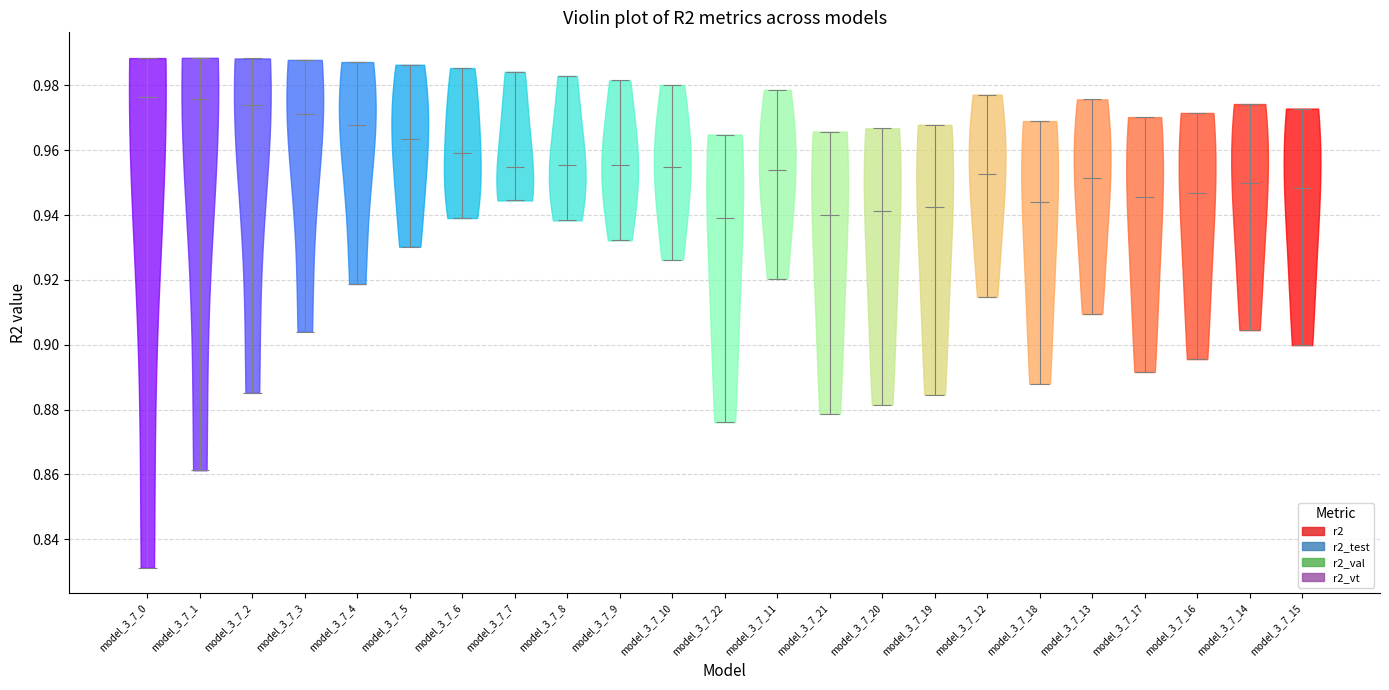

Reading left to right, read every violin against the y-axis: where its median line is, and the lowest and highest points it reaches. The values are not printed on the chart, so give them approximately, as read against the axis.

model_3_7_0: median line 0.976, lowest point 0.832, highest point 0.988
model_3_7_1: median line 0.976, lowest point 0.862, highest point 0.988
model_3_7_2: median line 0.974, lowest point 0.886, highest point 0.988
model_3_7_3: median line 0.972, lowest point 0.904, highest point 0.988
model_3_7_4: median line 0.968, lowest point 0.918, highest point 0.988
model_3_7_5: median line 0.964, lowest point 0.930, highest point 0.986
model_3_7_6: median line 0.960, lowest point 0.940, highest point 0.986
model_3_7_7: median line 0.954, lowest point 0.944, highest point 0.984
model_3_7_8: median line 0.956, lowest point 0.938, highest point 0.982
model_3_7_9: median line 0.956, lowest point 0.932, highest point 0.982
model_3_7_10: median line 0.954, lowest point 0.926, highest point 0.980
model_3_7_22: median line 0.938, lowest point 0.876, highest point 0.964
model_3_7_11: median line 0.954, lowest point 0.920, highest point 0.978
model_3_7_21: median line 0.940, lowest point 0.878, highest point 0.966
model_3_7_20: median line 0.942, lowest point 0.882, highest point 0.966
model_3_7_19: median line 0.942, lowest point 0.884, highest point 0.968
model_3_7_12: median line 0.952, lowest point 0.914, highest point 0.978
model_3_7_18: median line 0.944, lowest point 0.888, highest point 0.968
model_3_7_13: median line 0.952, lowest point 0.910, highest point 0.976
model_3_7_17: median line 0.946, lowest point 0.892, highest point 0.970
model_3_7_16: median line 0.946, lowest point 0.896, highest point 0.972
model_3_7_14: median line 0.950, lowest point 0.904, highest point 0.974
model_3_7_15: median line 0.948, lowest point 0.900, highest point 0.972